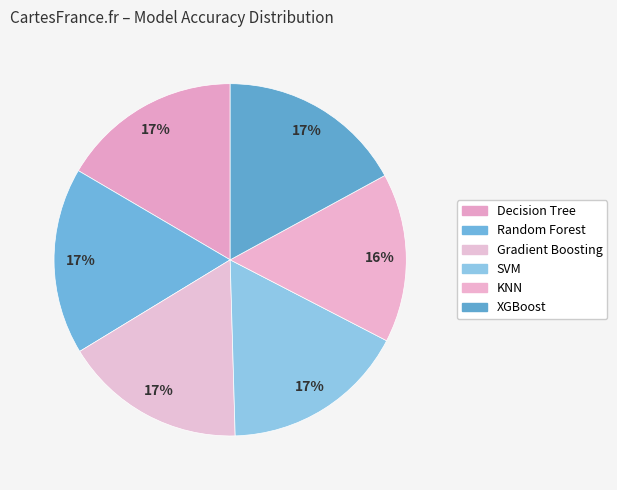

How many slices are in this pie chart?

6